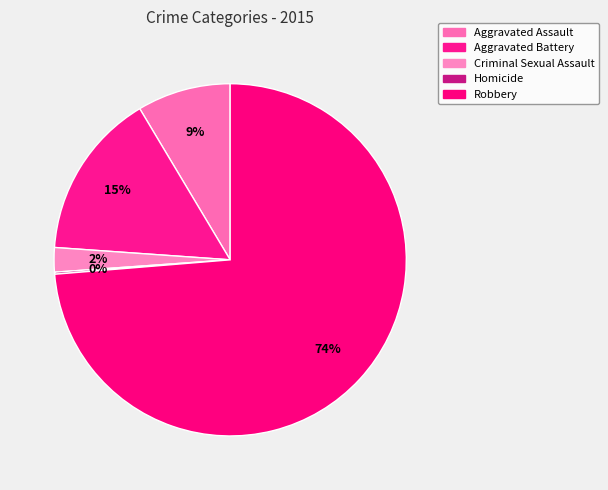

Count the number of slices in the pie.

5